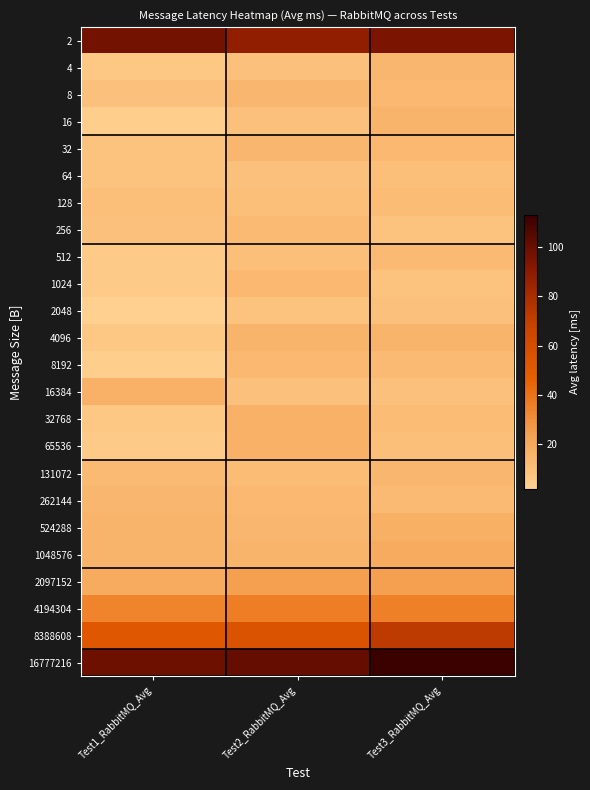

How many categories are shown in the chart?

3